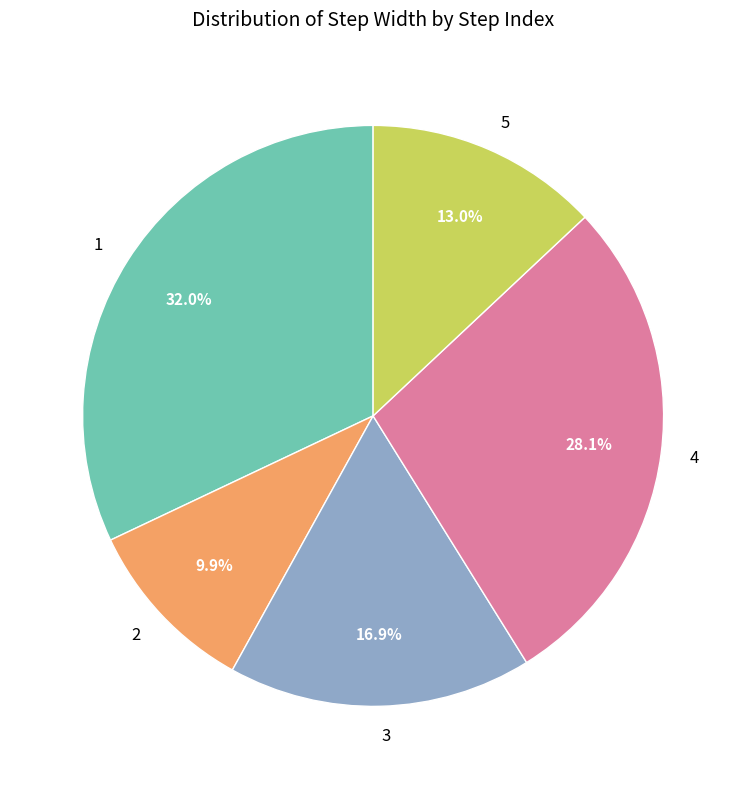

Which category has the smallest portion of the pie?

2